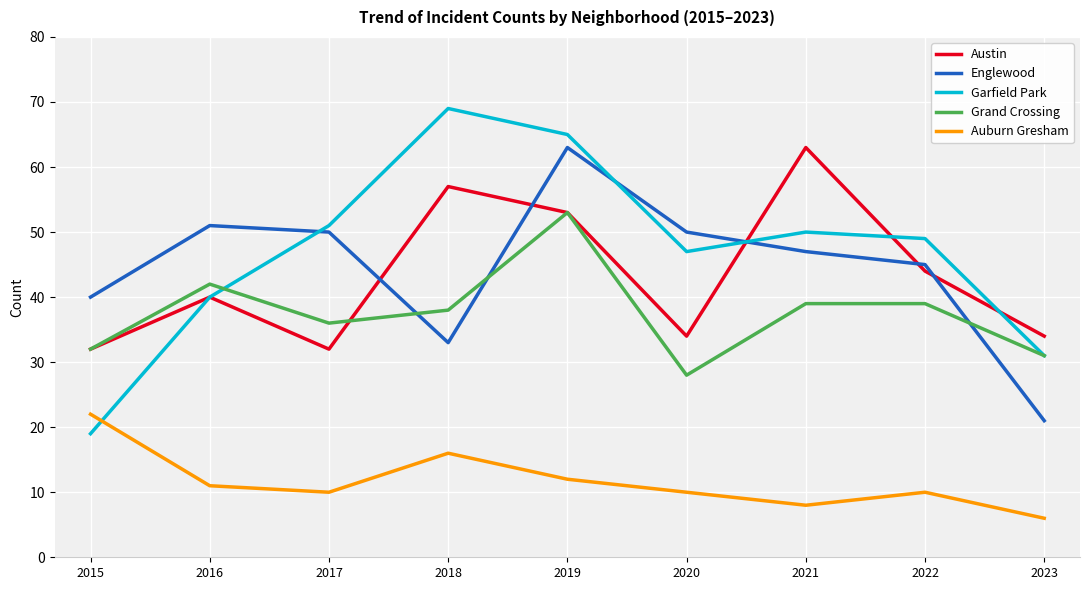

Reading right to left, what are all the values shown in this chart?

Austin: 2023=34	2022=44	2021=63	2020=34	2019=53	2018=57	2017=32	2016=40	2015=32
Englewood: 2023=21	2022=45	2021=47	2020=50	2019=63	2018=33	2017=50	2016=51	2015=40
Garfield Park: 2023=31	2022=49	2021=50	2020=47	2019=65	2018=69	2017=51	2016=40	2015=19
Grand Crossing: 2023=31	2022=39	2021=39	2020=28	2019=53	2018=38	2017=36	2016=42	2015=32
Auburn Gresham: 2023=6	2022=10	2021=8	2020=10	2019=12	2018=16	2017=10	2016=11	2015=22